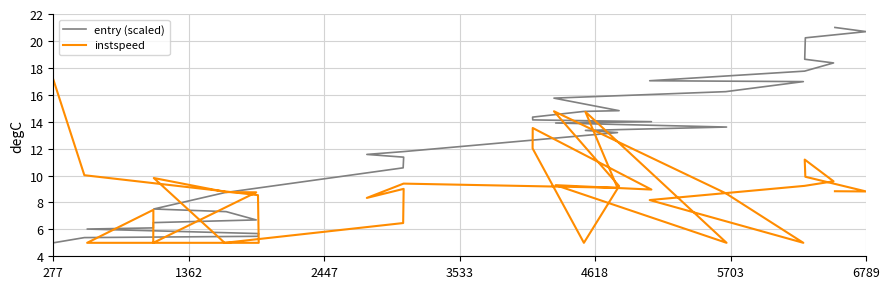

After their last crossing, which series has the higher values: entry (scaled) or instspeed?

entry (scaled)